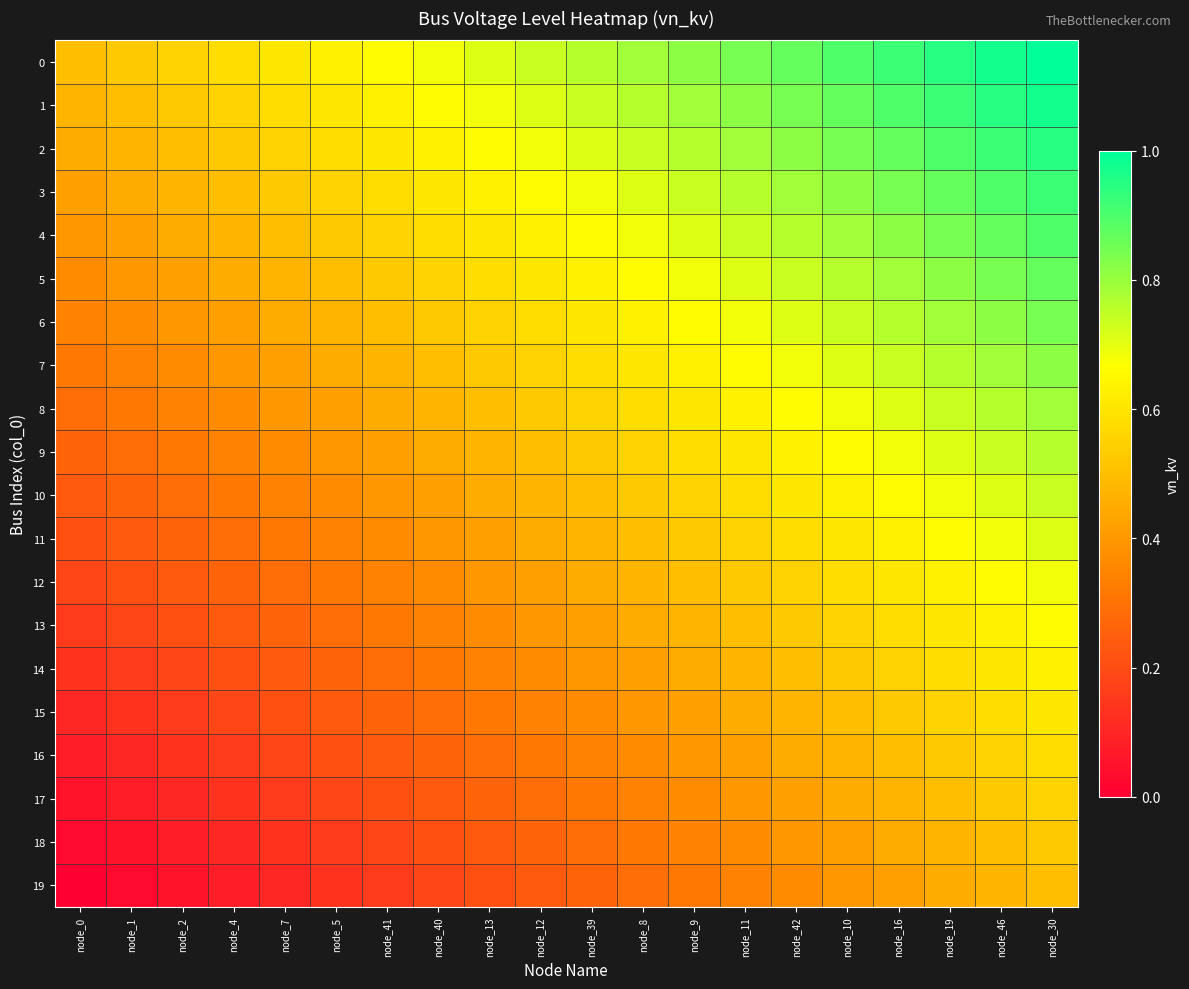

Reading left to right, transcribe all the data shown in this chart.

0: node_0=0.5	node_1=0.5	node_2=0.6	node_4=0.6	node_7=0.6	node_5=0.6	node_41=0.7	node_40=0.7	node_13=0.7	node_12=0.7	node_39=0.8	node_8=0.8	node_9=0.8	node_11=0.8	node_42=0.9	node_10=0.9	node_16=0.9	node_19=0.9	node_46=1.0	node_30=1.0
1: node_0=0.5	node_1=0.5	node_2=0.5	node_4=0.6	node_7=0.6	node_5=0.6	node_41=0.6	node_40=0.7	node_13=0.7	node_12=0.7	node_39=0.7	node_8=0.8	node_9=0.8	node_11=0.8	node_42=0.8	node_10=0.9	node_16=0.9	node_19=0.9	node_46=0.9	node_30=1.0
2: node_0=0.4	node_1=0.5	node_2=0.5	node_4=0.5	node_7=0.6	node_5=0.6	node_41=0.6	node_40=0.6	node_13=0.7	node_12=0.7	node_39=0.7	node_8=0.7	node_9=0.8	node_11=0.8	node_42=0.8	node_10=0.8	node_16=0.9	node_19=0.9	node_46=0.9	node_30=0.9
3: node_0=0.4	node_1=0.4	node_2=0.5	node_4=0.5	node_7=0.5	node_5=0.6	node_41=0.6	node_40=0.6	node_13=0.6	node_12=0.7	node_39=0.7	node_8=0.7	node_9=0.7	node_11=0.8	node_42=0.8	node_10=0.8	node_16=0.8	node_19=0.9	node_46=0.9	node_30=0.9
4: node_0=0.4	node_1=0.4	node_2=0.4	node_4=0.5	node_7=0.5	node_5=0.5	node_41=0.6	node_40=0.6	node_13=0.6	node_12=0.6	node_39=0.7	node_8=0.7	node_9=0.7	node_11=0.7	node_42=0.8	node_10=0.8	node_16=0.8	node_19=0.8	node_46=0.9	node_30=0.9
5: node_0=0.4	node_1=0.4	node_2=0.4	node_4=0.4	node_7=0.5	node_5=0.5	node_41=0.5	node_40=0.6	node_13=0.6	node_12=0.6	node_39=0.6	node_8=0.7	node_9=0.7	node_11=0.7	node_42=0.7	node_10=0.8	node_16=0.8	node_19=0.8	node_46=0.8	node_30=0.9
6: node_0=0.3	node_1=0.4	node_2=0.4	node_4=0.4	node_7=0.4	node_5=0.5	node_41=0.5	node_40=0.5	node_13=0.6	node_12=0.6	node_39=0.6	node_8=0.6	node_9=0.7	node_11=0.7	node_42=0.7	node_10=0.7	node_16=0.8	node_19=0.8	node_46=0.8	node_30=0.8
7: node_0=0.3	node_1=0.3	node_2=0.4	node_4=0.4	node_7=0.4	node_5=0.4	node_41=0.5	node_40=0.5	node_13=0.5	node_12=0.6	node_39=0.6	node_8=0.6	node_9=0.6	node_11=0.7	node_42=0.7	node_10=0.7	node_16=0.7	node_19=0.8	node_46=0.8	node_30=0.8
8: node_0=0.3	node_1=0.3	node_2=0.3	node_4=0.4	node_7=0.4	node_5=0.4	node_41=0.4	node_40=0.5	node_13=0.5	node_12=0.5	node_39=0.6	node_8=0.6	node_9=0.6	node_11=0.6	node_42=0.7	node_10=0.7	node_16=0.7	node_19=0.7	node_46=0.8	node_30=0.8
9: node_0=0.3	node_1=0.3	node_2=0.3	node_4=0.3	node_7=0.4	node_5=0.4	node_41=0.4	node_40=0.4	node_13=0.5	node_12=0.5	node_39=0.5	node_8=0.6	node_9=0.6	node_11=0.6	node_42=0.6	node_10=0.7	node_16=0.7	node_19=0.7	node_46=0.7	node_30=0.8
10: node_0=0.2	node_1=0.3	node_2=0.3	node_4=0.3	node_7=0.3	node_5=0.4	node_41=0.4	node_40=0.4	node_13=0.4	node_12=0.5	node_39=0.5	node_8=0.5	node_9=0.6	node_11=0.6	node_42=0.6	node_10=0.6	node_16=0.7	node_19=0.7	node_46=0.7	node_30=0.7
11: node_0=0.2	node_1=0.2	node_2=0.3	node_4=0.3	node_7=0.3	node_5=0.3	node_41=0.4	node_40=0.4	node_13=0.4	node_12=0.4	node_39=0.5	node_8=0.5	node_9=0.5	node_11=0.6	node_42=0.6	node_10=0.6	node_16=0.6	node_19=0.7	node_46=0.7	node_30=0.7
12: node_0=0.2	node_1=0.2	node_2=0.2	node_4=0.3	node_7=0.3	node_5=0.3	node_41=0.3	node_40=0.4	node_13=0.4	node_12=0.4	node_39=0.4	node_8=0.5	node_9=0.5	node_11=0.5	node_42=0.6	node_10=0.6	node_16=0.6	node_19=0.6	node_46=0.7	node_30=0.7
13: node_0=0.2	node_1=0.2	node_2=0.2	node_4=0.2	node_7=0.3	node_5=0.3	node_41=0.3	node_40=0.3	node_13=0.4	node_12=0.4	node_39=0.4	node_8=0.4	node_9=0.5	node_11=0.5	node_42=0.5	node_10=0.6	node_16=0.6	node_19=0.6	node_46=0.6	node_30=0.7
14: node_0=0.1	node_1=0.2	node_2=0.2	node_4=0.2	node_7=0.2	node_5=0.3	node_41=0.3	node_40=0.3	node_13=0.3	node_12=0.4	node_39=0.4	node_8=0.4	node_9=0.4	node_11=0.5	node_42=0.5	node_10=0.5	node_16=0.6	node_19=0.6	node_46=0.6	node_30=0.6
15: node_0=0.1	node_1=0.1	node_2=0.2	node_4=0.2	node_7=0.2	node_5=0.2	node_41=0.3	node_40=0.3	node_13=0.3	node_12=0.3	node_39=0.4	node_8=0.4	node_9=0.4	node_11=0.4	node_42=0.5	node_10=0.5	node_16=0.5	node_19=0.6	node_46=0.6	node_30=0.6
16: node_0=0.1	node_1=0.1	node_2=0.1	node_4=0.2	node_7=0.2	node_5=0.2	node_41=0.2	node_40=0.3	node_13=0.3	node_12=0.3	node_39=0.3	node_8=0.4	node_9=0.4	node_11=0.4	node_42=0.4	node_10=0.5	node_16=0.5	node_19=0.5	node_46=0.6	node_30=0.6
17: node_0=0.1	node_1=0.1	node_2=0.1	node_4=0.1	node_7=0.2	node_5=0.2	node_41=0.2	node_40=0.2	node_13=0.3	node_12=0.3	node_39=0.3	node_8=0.3	node_9=0.4	node_11=0.4	node_42=0.4	node_10=0.4	node_16=0.5	node_19=0.5	node_46=0.5	node_30=0.6
18: node_0=0.0	node_1=0.1	node_2=0.1	node_4=0.1	node_7=0.1	node_5=0.2	node_41=0.2	node_40=0.2	node_13=0.2	node_12=0.3	node_39=0.3	node_8=0.3	node_9=0.3	node_11=0.4	node_42=0.4	node_10=0.4	node_16=0.4	node_19=0.5	node_46=0.5	node_30=0.5
19: node_0=0.0	node_1=0.0	node_2=0.1	node_4=0.1	node_7=0.1	node_5=0.1	node_41=0.2	node_40=0.2	node_13=0.2	node_12=0.2	node_39=0.3	node_8=0.3	node_9=0.3	node_11=0.3	node_42=0.4	node_10=0.4	node_16=0.4	node_19=0.4	node_46=0.5	node_30=0.5